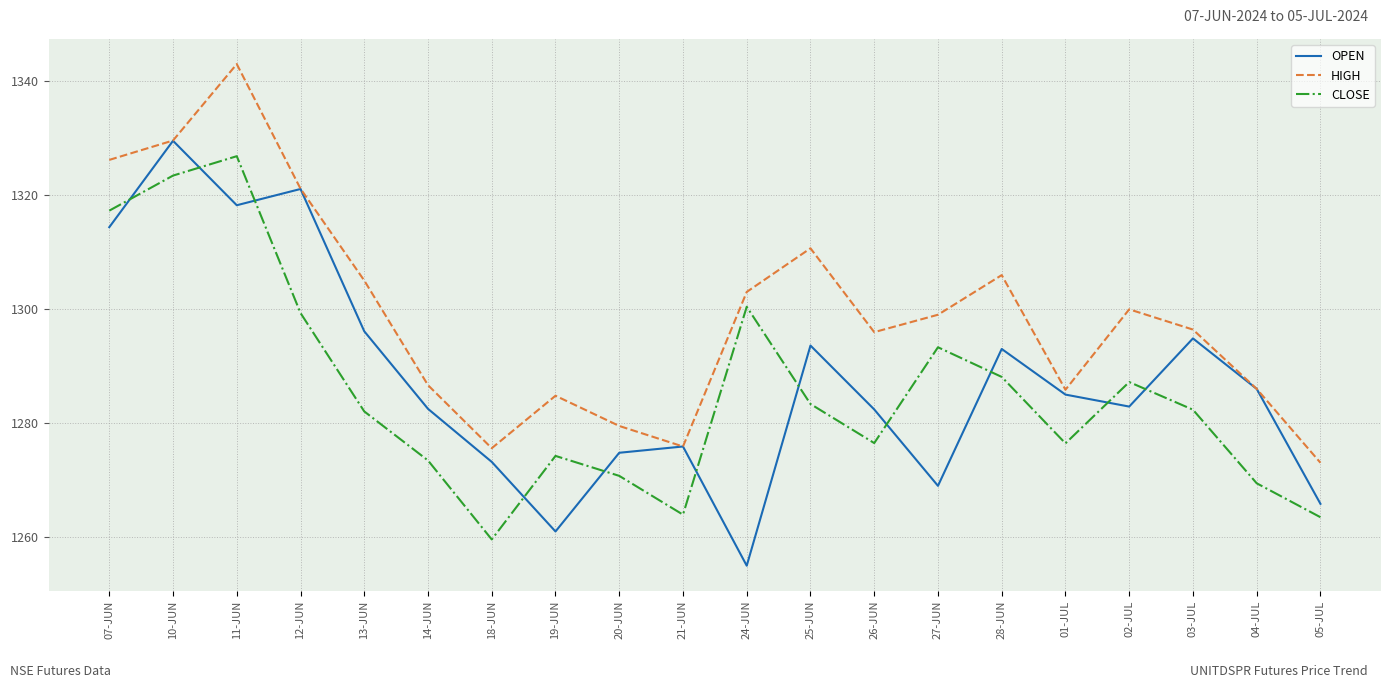

Which series has the largest total across all categories?

HIGH